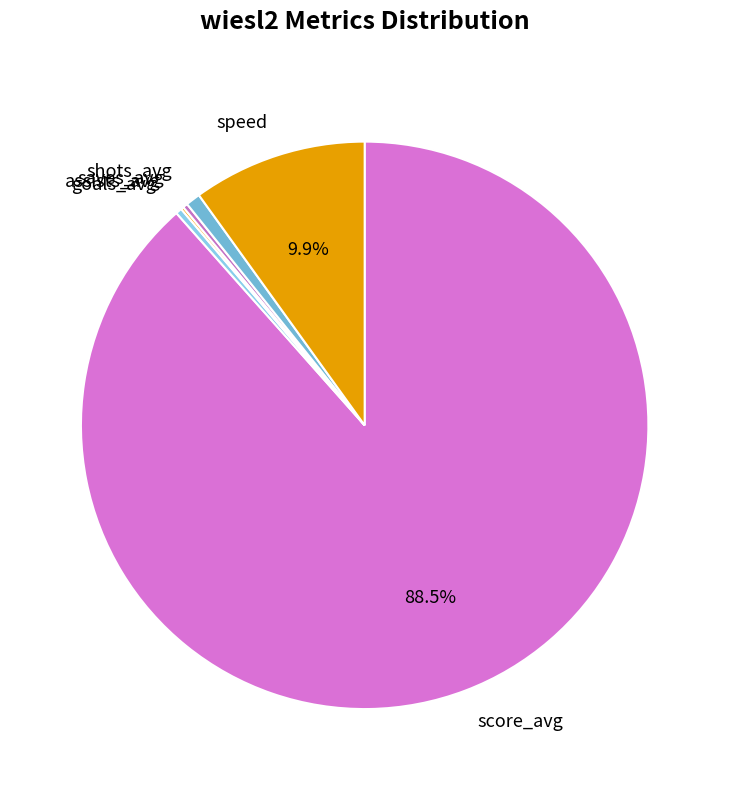

To the nearest percent, what percentage of the pie is shots_avg?

1%